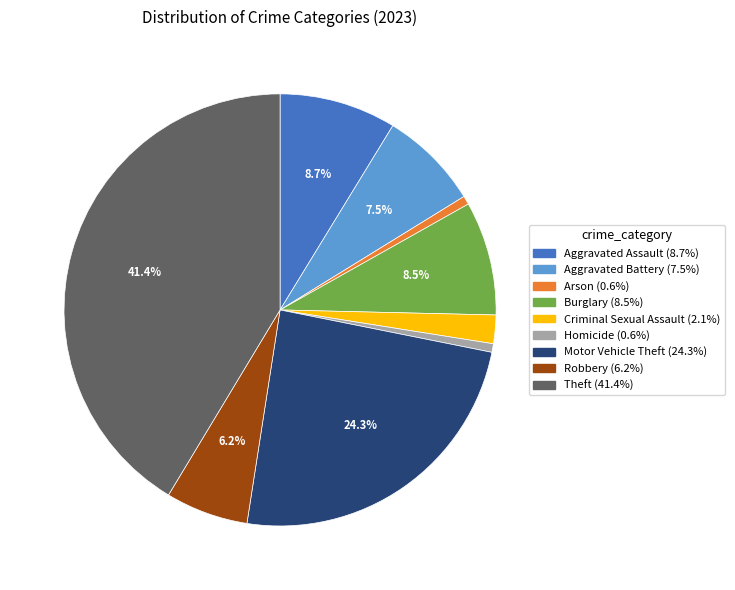

The Motor Vehicle Theft slice represents 24% of the pie. True or false?

True